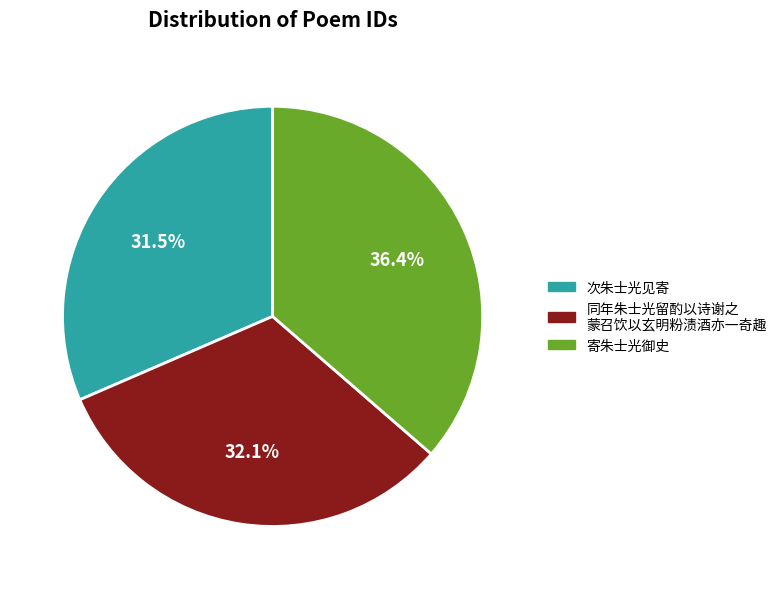

Count the number of slices in the pie.

3